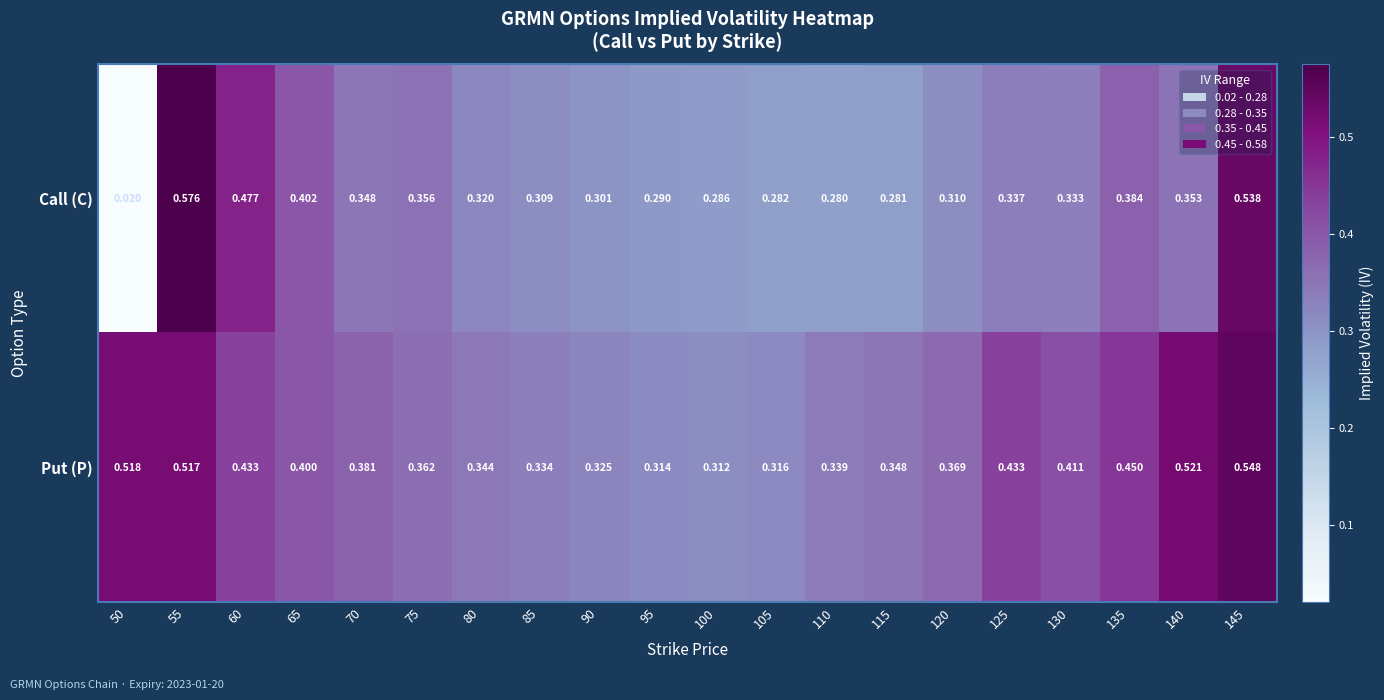

At which category is the sum across all series the highest?

55